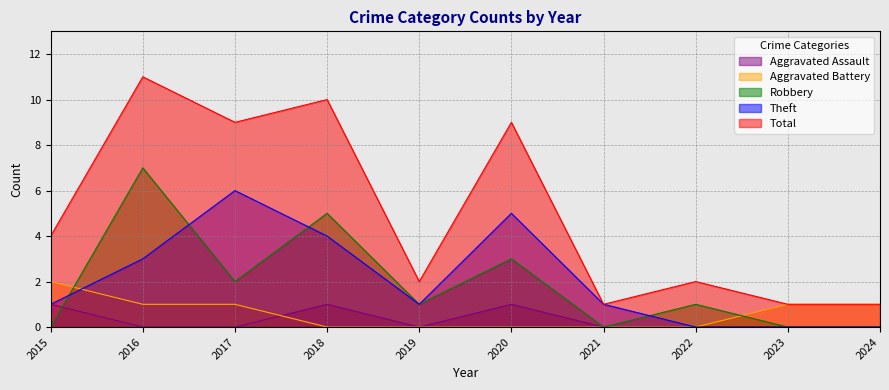

True or false: Aggravated Assault and Theft cross at least once.

False